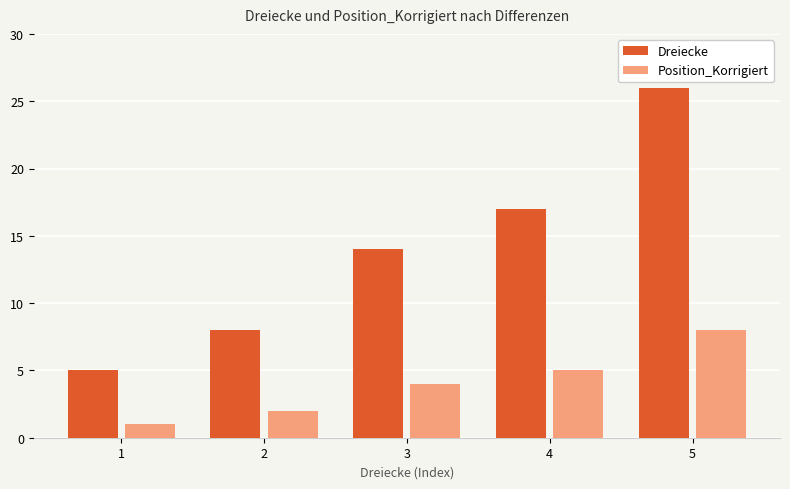

What is the value of the Dreiecke bar at the 1st from the left?

5